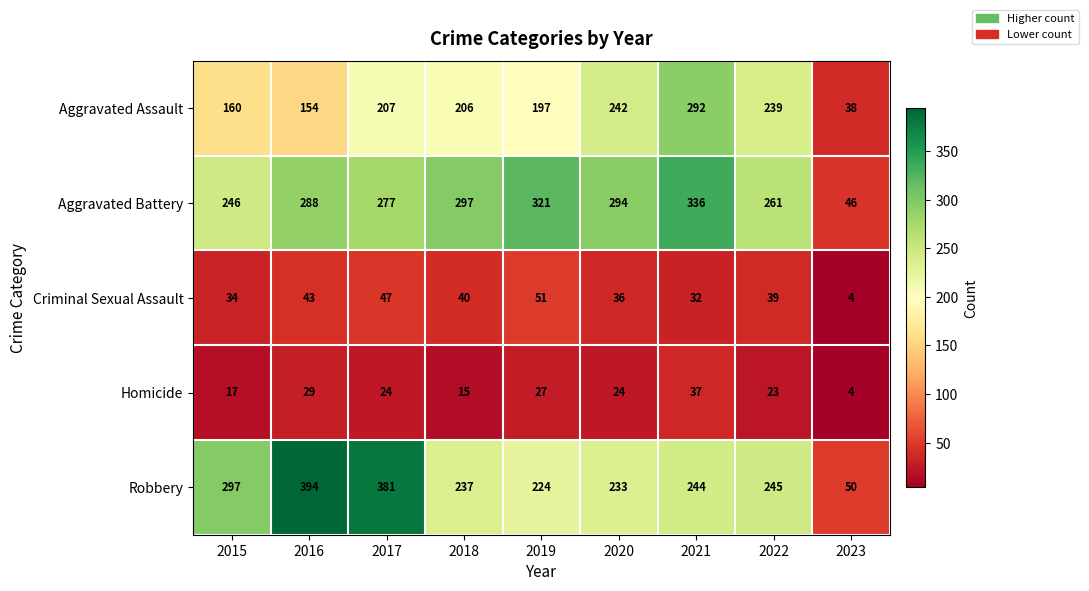

Which series has the largest total across all categories?

Aggravated Battery